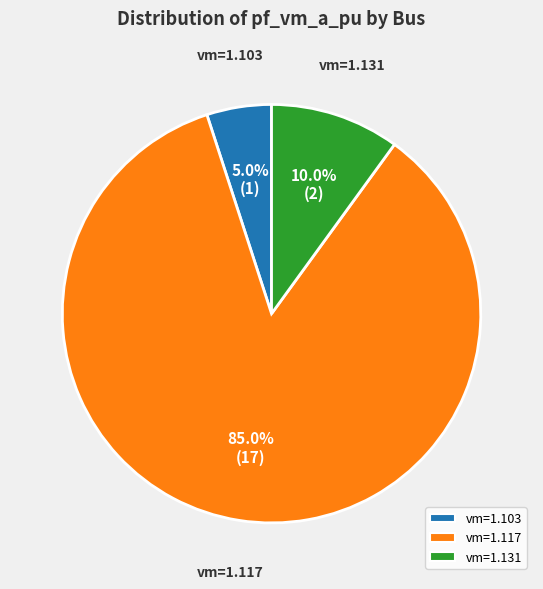

Approximately how many times larger is the value at vm=1.103 compared to vm=1.131?

0.5